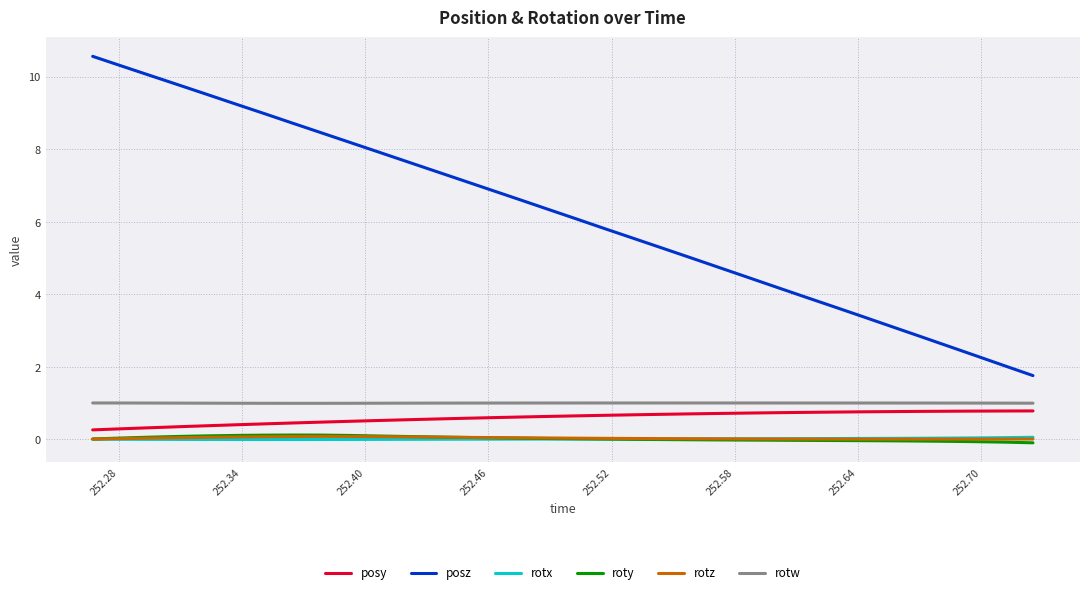

Which series has the largest range (max minus min)?

posz